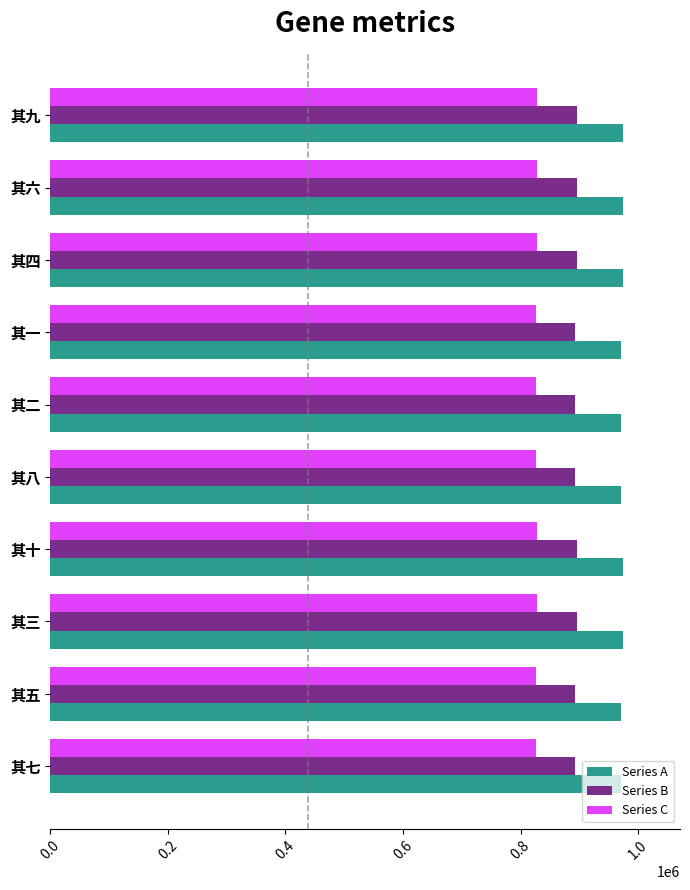

Rank the series by their average value, from lowest to highest.

Series C, Series B, Series A